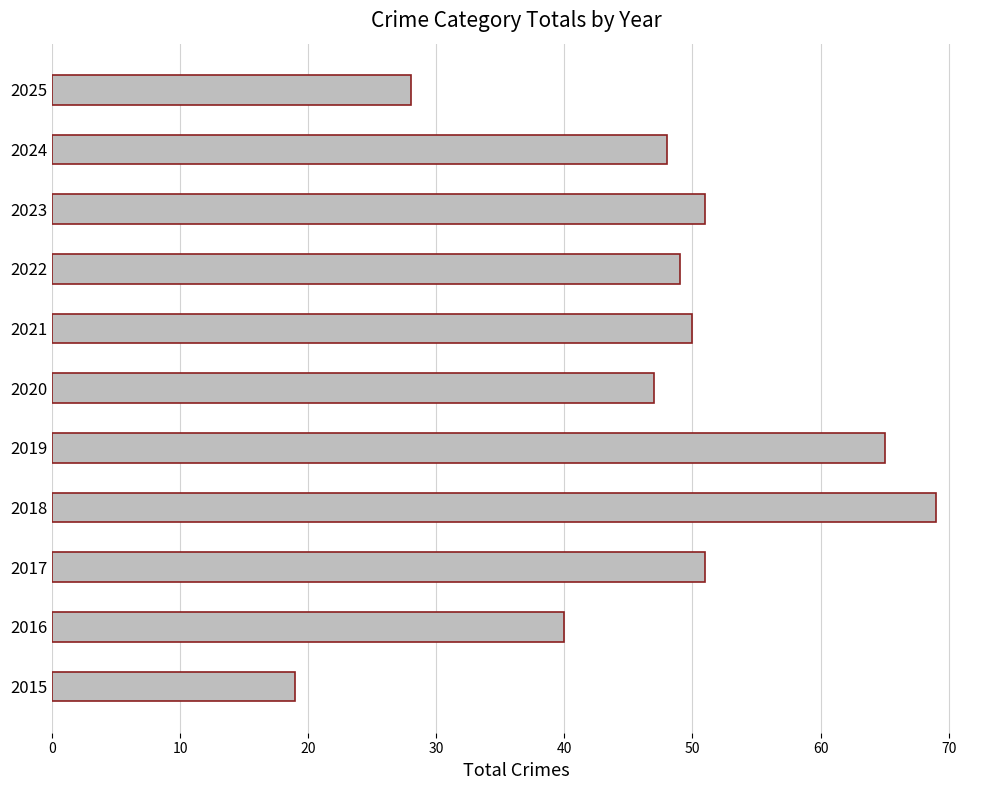

Reading top to bottom, what are all the values shown in this chart?

28	48	51	49	50	47	65	69	51	40	19